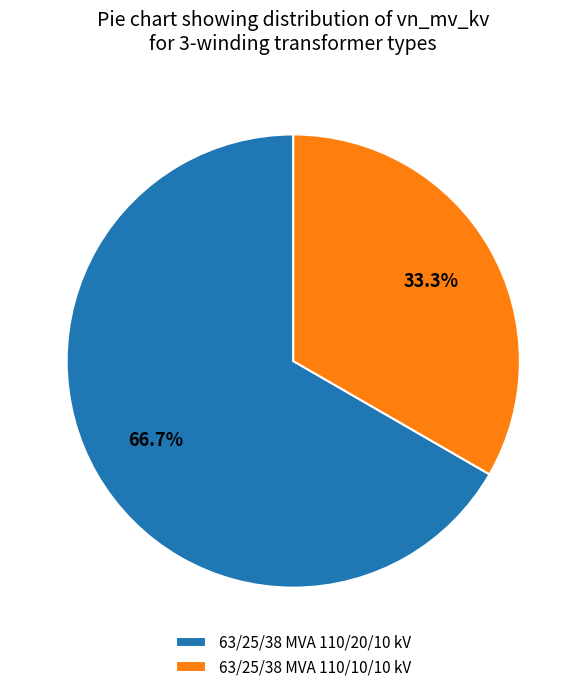

How many segments does this pie chart have?

2